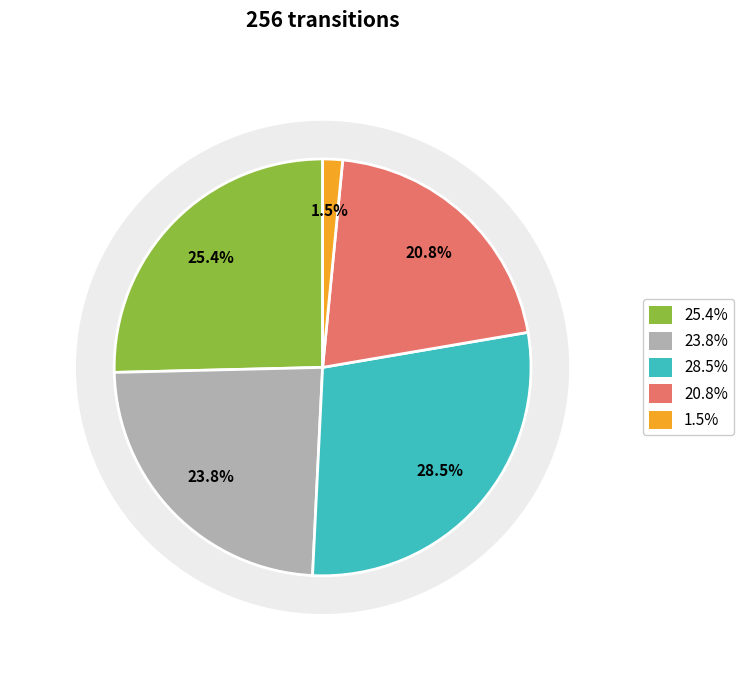

To the nearest percent, what portion does faulty_transition represent?

2%